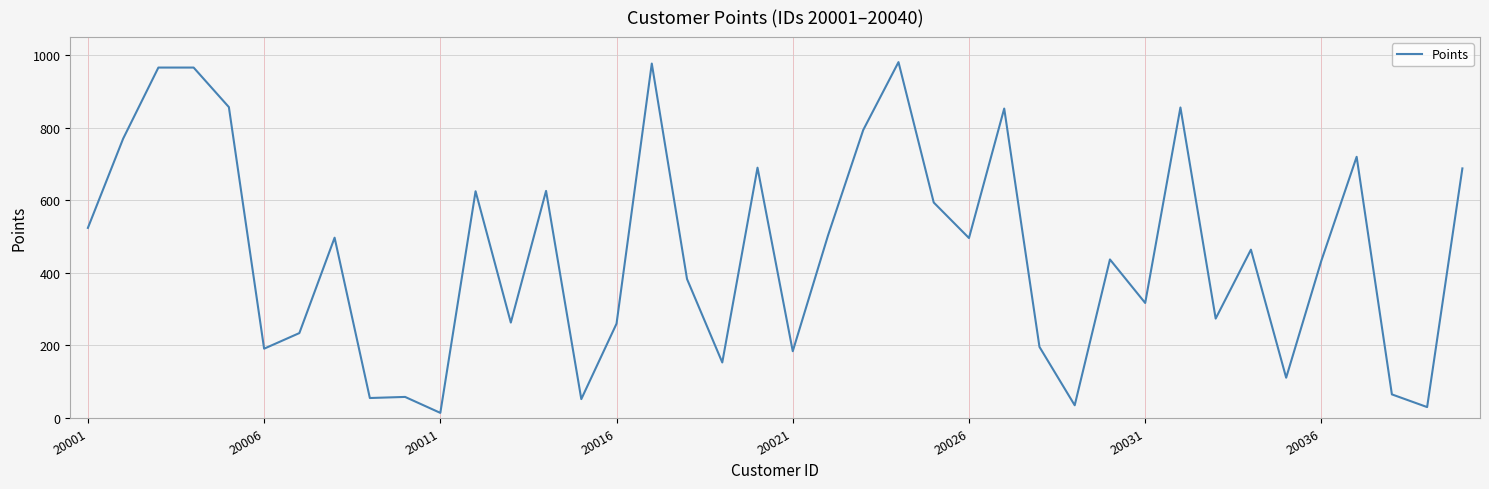

What is the greatest value displayed?

981